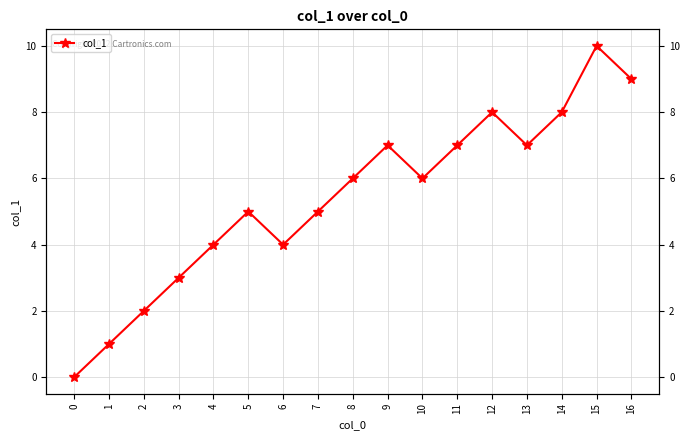

What is the difference between the maximum and second lowest values?

9